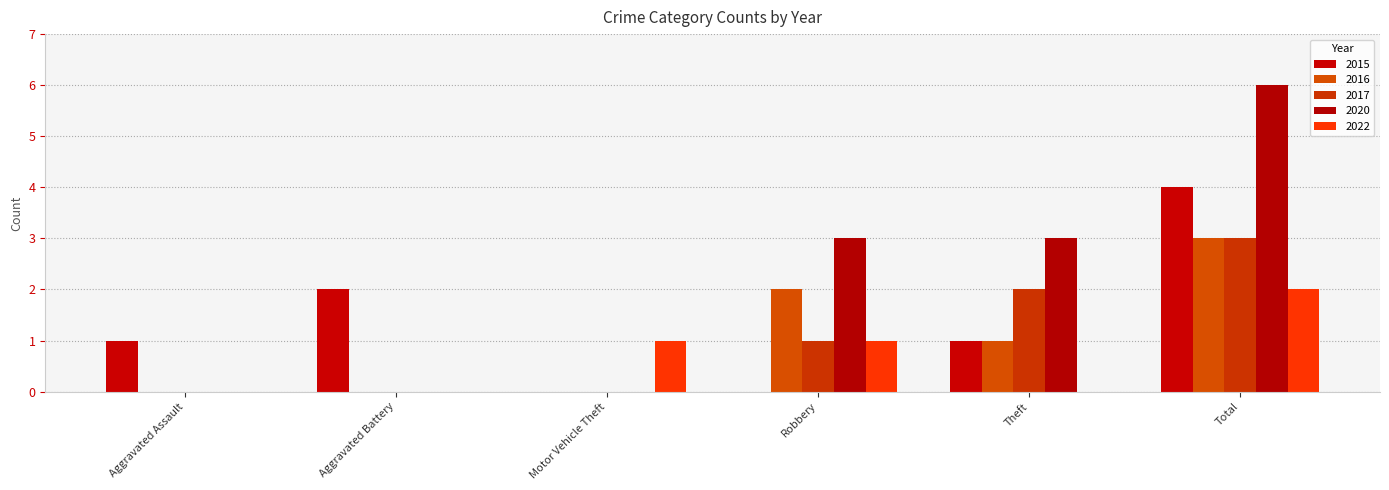

Between Motor Vehicle Theft and Theft, which is larger?

Theft